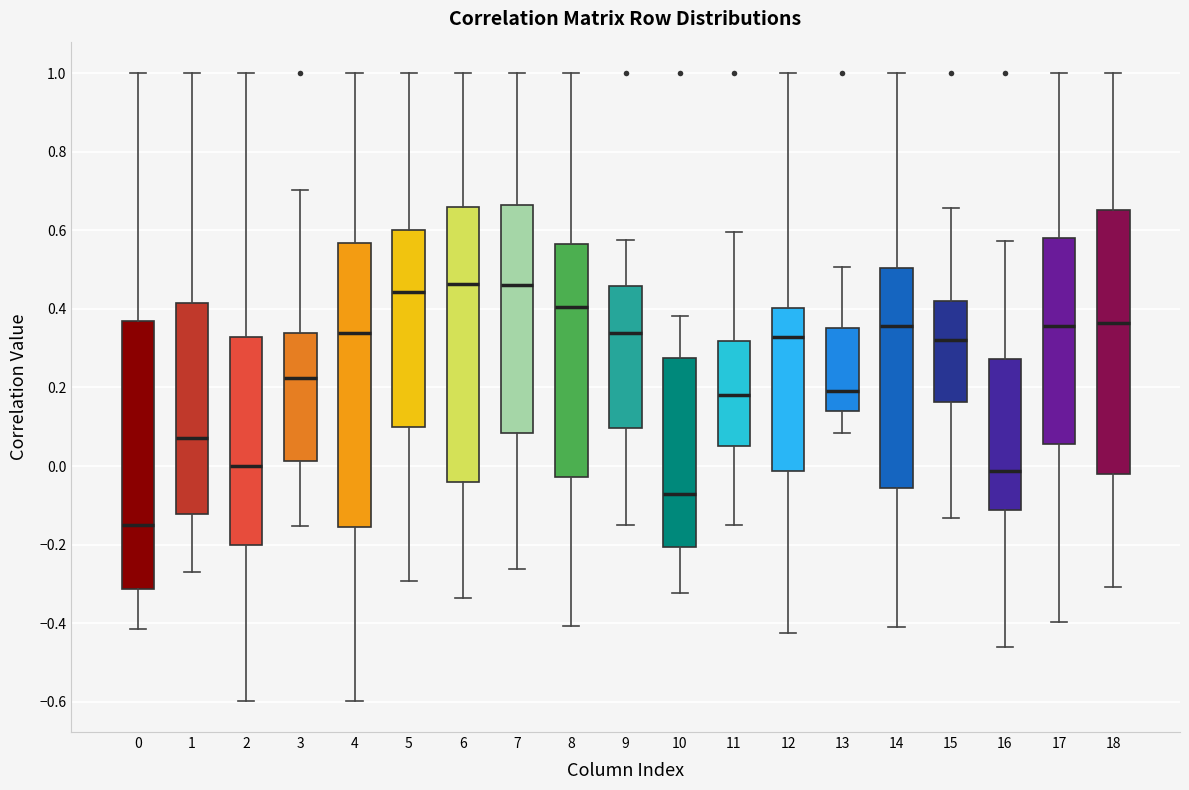

Reading left to right, read every box against the y-axis: the position of its median line, the range the box covers, and the ends of its whiskers. The values are not printed on the chart, so give them approximately, as read against the axis.

0: median -0.16, box -0.32 to 0.36, whiskers -0.42 to 1.00
1: median 0.08, box -0.12 to 0.42, whiskers -0.28 to 1.00
2: median 0.00, box -0.20 to 0.32, whiskers -0.60 to 1.00
3: median 0.22, box 0.02 to 0.34, whiskers -0.16 to 0.70
4: median 0.34, box -0.16 to 0.56, whiskers -0.60 to 1.00
5: median 0.44, box 0.10 to 0.60, whiskers -0.30 to 1.00
6: median 0.46, box -0.04 to 0.66, whiskers -0.34 to 1.00
7: median 0.46, box 0.08 to 0.66, whiskers -0.26 to 1.00
8: median 0.40, box -0.02 to 0.56, whiskers -0.40 to 1.00
9: median 0.34, box 0.10 to 0.46, whiskers -0.16 to 0.58
10: median -0.08, box -0.20 to 0.28, whiskers -0.32 to 0.38
11: median 0.18, box 0.06 to 0.32, whiskers -0.14 to 0.60
12: median 0.32, box -0.02 to 0.40, whiskers -0.42 to 1.00
13: median 0.20, box 0.14 to 0.36, whiskers 0.08 to 0.50
14: median 0.36, box -0.06 to 0.50, whiskers -0.42 to 1.00
15: median 0.32, box 0.16 to 0.42, whiskers -0.14 to 0.66
16: median -0.02, box -0.12 to 0.28, whiskers -0.46 to 0.58
17: median 0.36, box 0.06 to 0.58, whiskers -0.40 to 1.00
18: median 0.36, box -0.02 to 0.66, whiskers -0.30 to 1.00